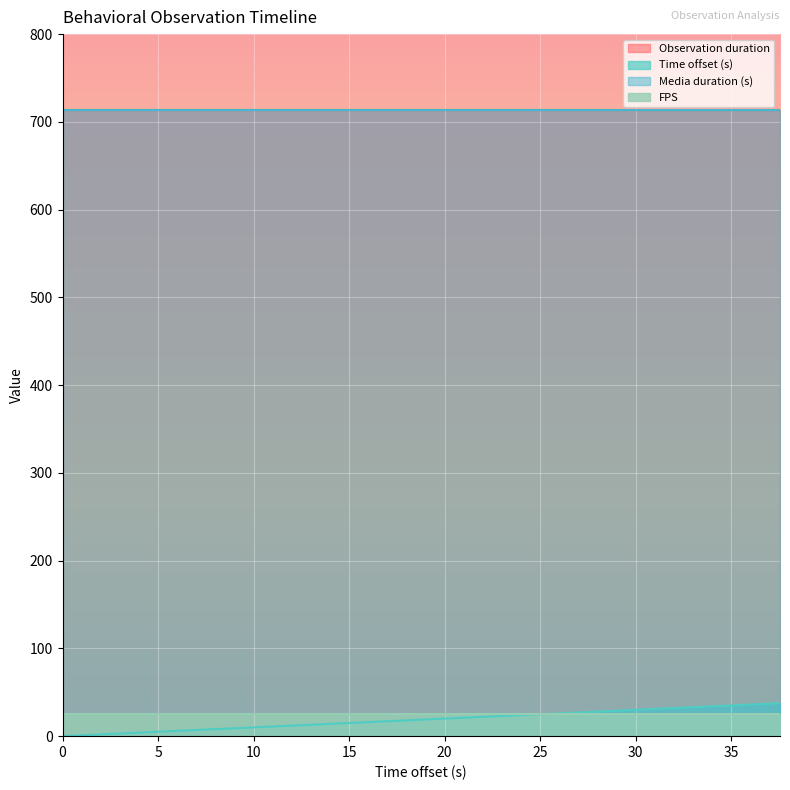

True or false: Media duration (s) has a value of 713.3 at 37.56.

True